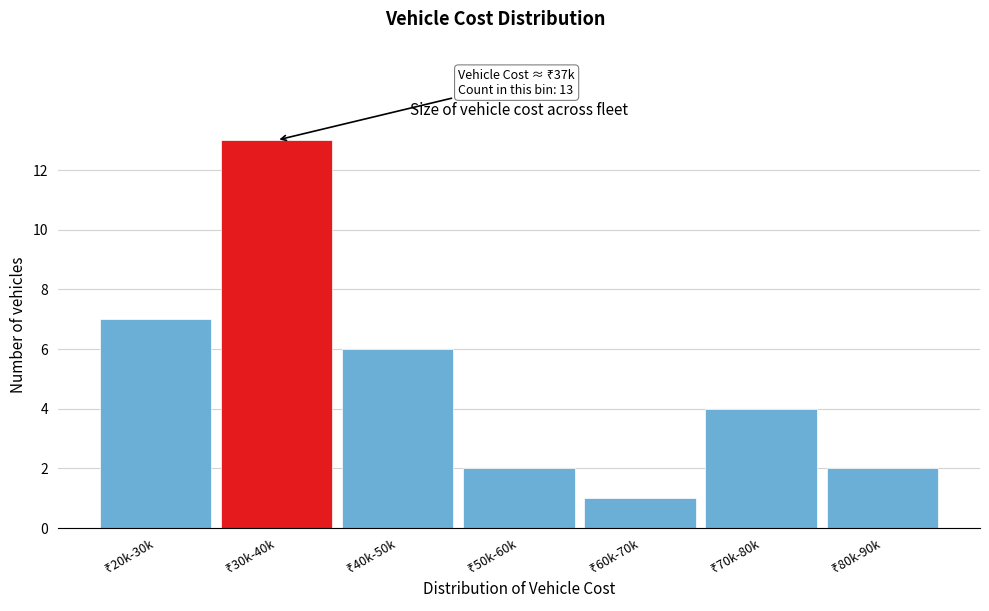

Reading left to right, extract all data points from this chart.

7	13	6	2	1	4	2